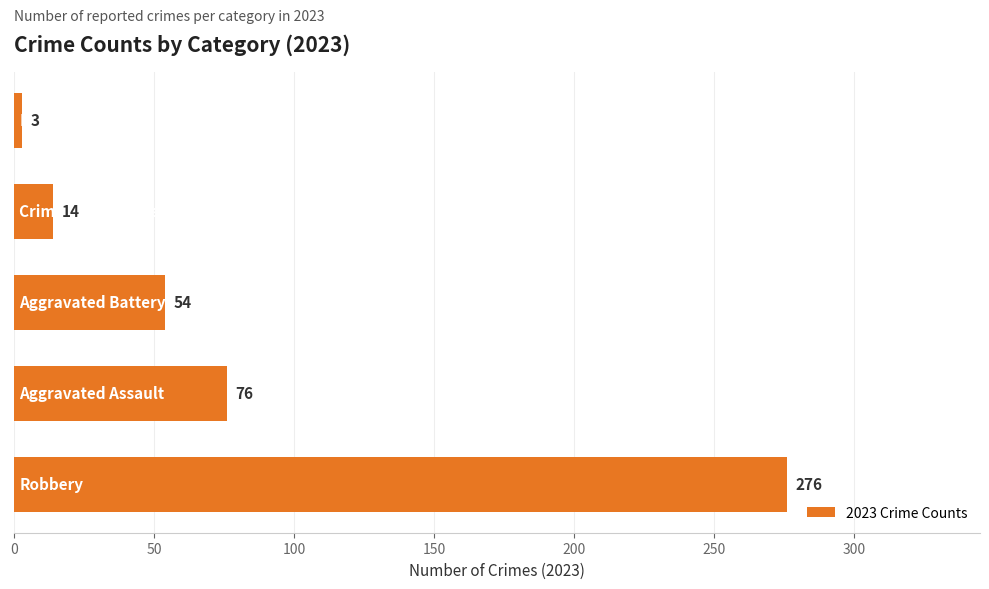

What is the maximum value shown in the chart?

276